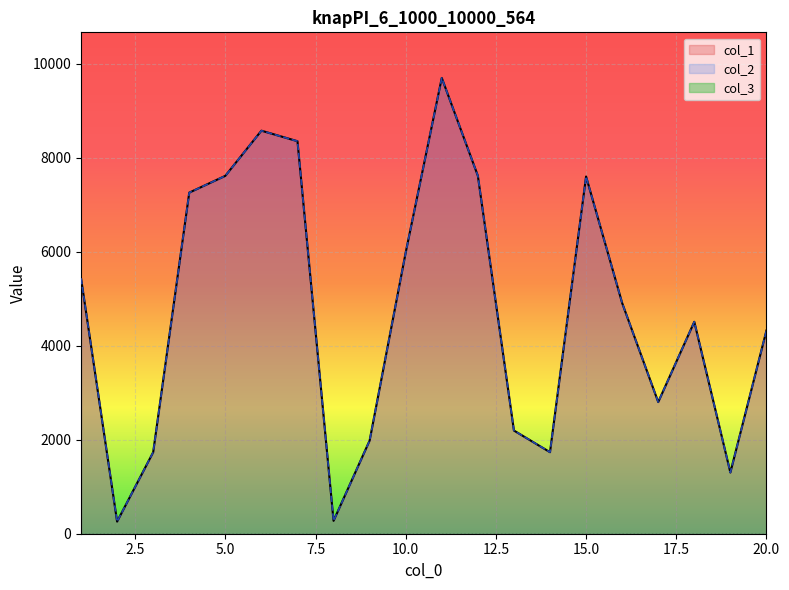

At which category does col_2 reach its first local valley?

2